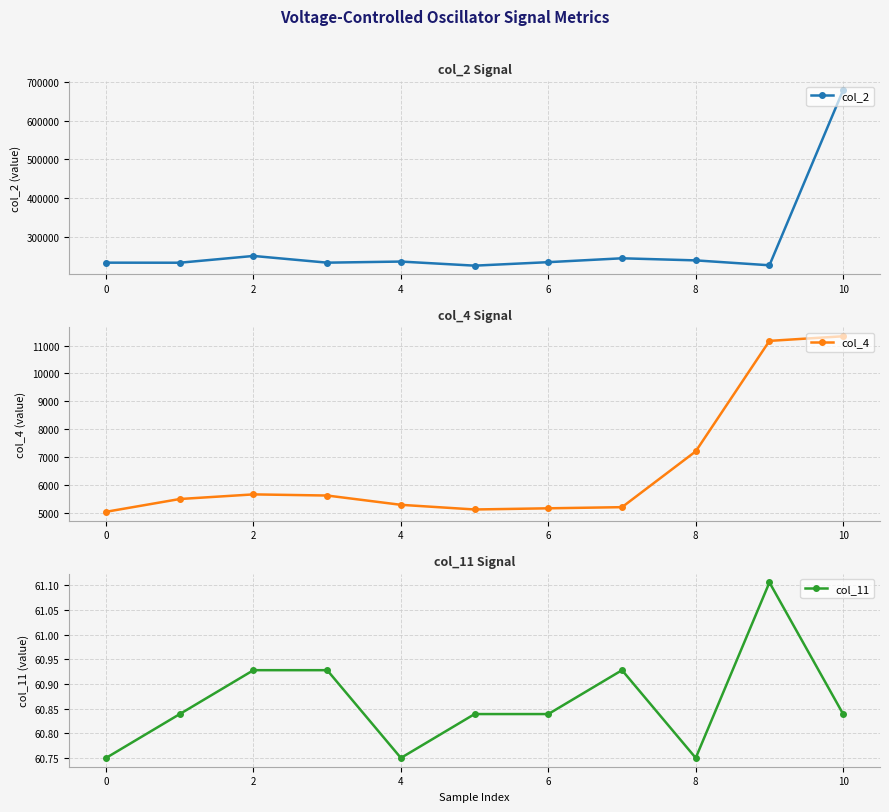

What is the maximum value for col_2?

678791